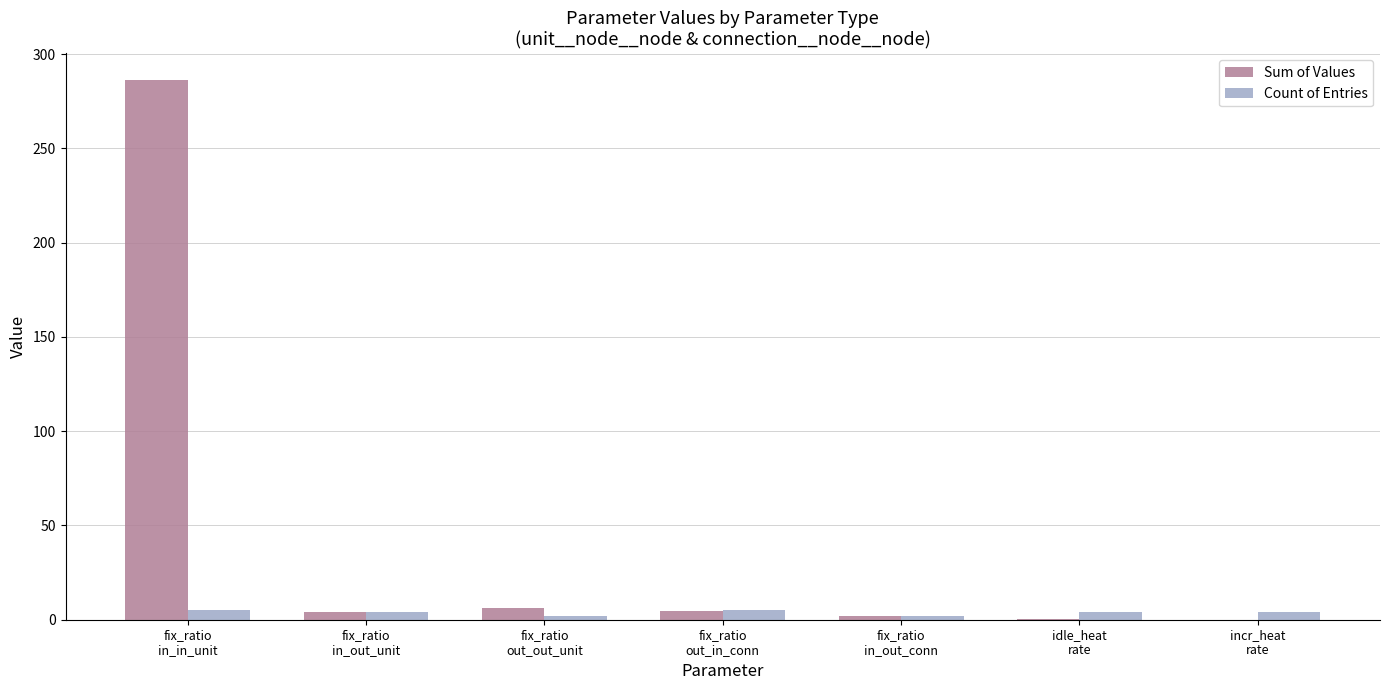

What is the sum of all Count of Entries values?

26.0